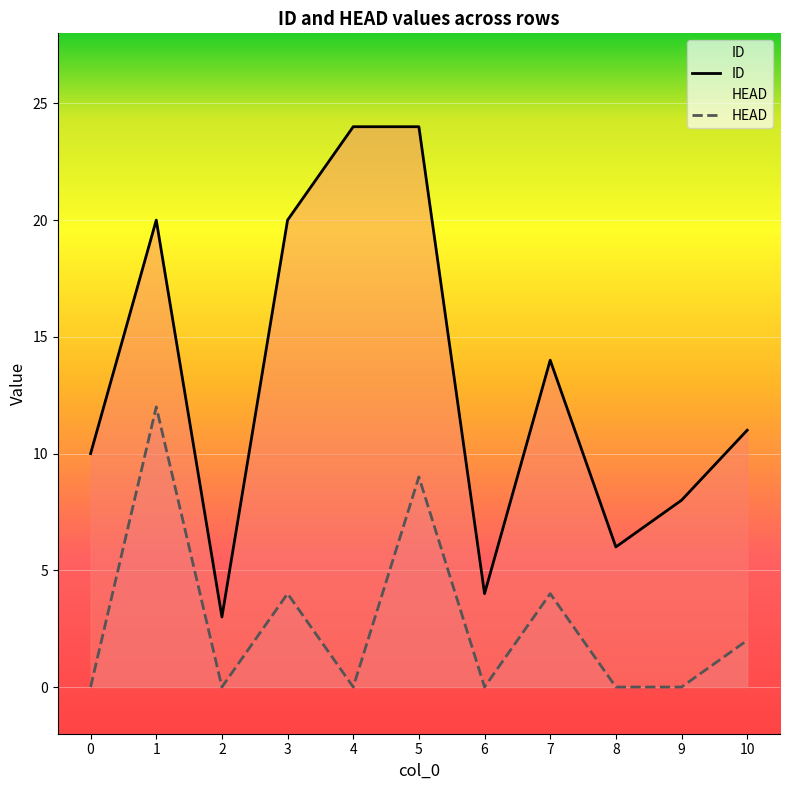

Does the chart display data point markers on the line(s)?

No